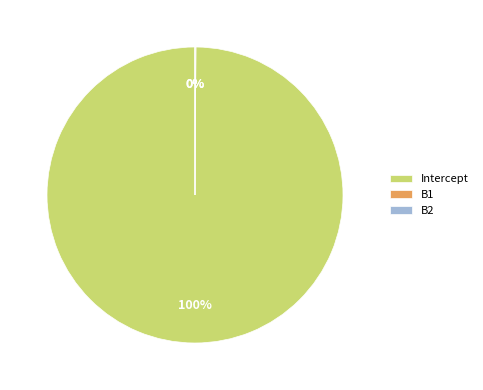

To the nearest percent, what is the difference between the largest and smallest slice percentages?

100%